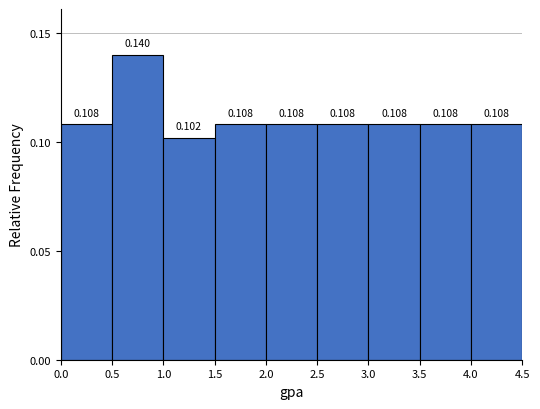

How tall is the bar that spans 0.5 to 1.0 on the x-axis?

0.140